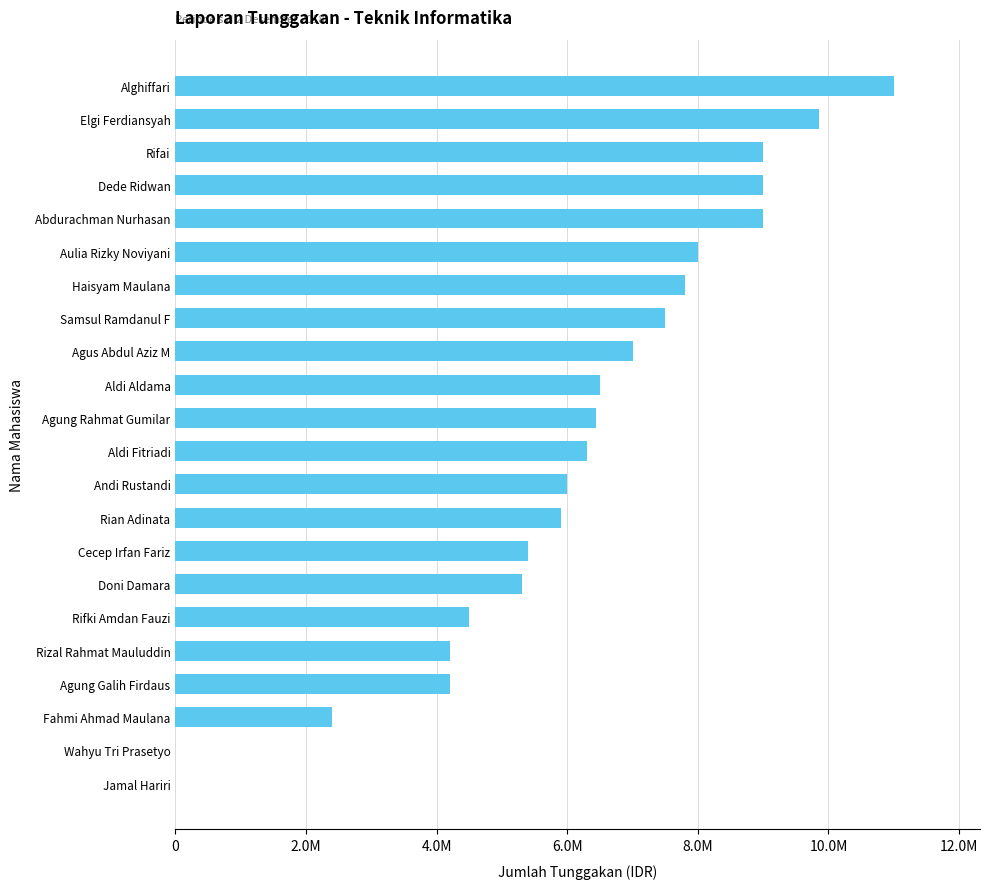

What is the greatest value displayed?

11000000